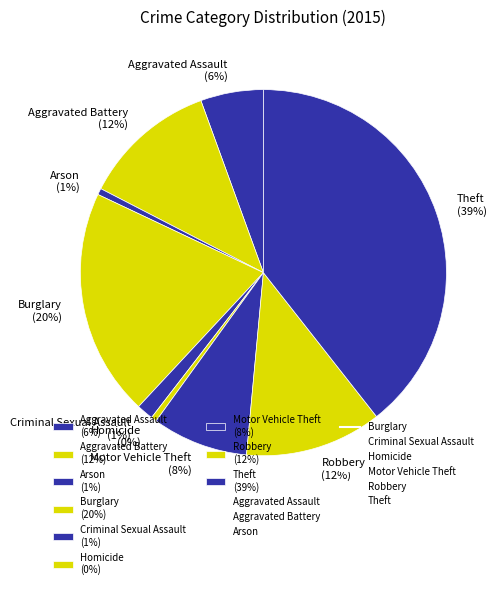

The Aggravated Assault slice represents 19% of the pie. True or false?

False